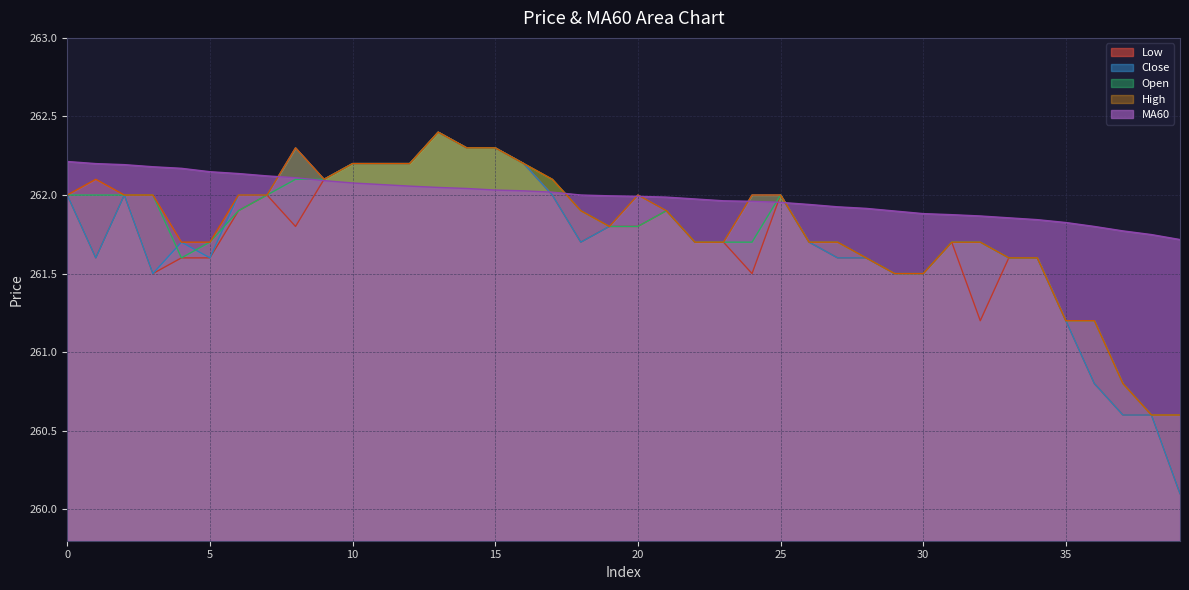

Reading left to right, list all the values displayed in this chart.

open: 0=262.0	1=262.0	2=262.0	3=262.0	4=261.6	5=261.7	6=261.9	7=262.0	8=262.1	9=262.1	10=262.2	11=262.2	12=262.2	13=262.4	14=262.3	15=262.3	16=262.2	17=262.1	18=261.9	19=261.8	20=261.8	21=261.9	22=261.7	23=261.7	24=261.7	25=262.0	26=261.7	27=261.7	28=261.6	29=261.5	30=261.5	31=261.7	32=261.7	33=261.6	34=261.6	35=261.2	36=261.2	37=260.8	38=260.6	39=260.6
close: 0=262.0	1=261.6	2=262.0	3=261.5	4=261.7	5=261.6	6=262.0	7=262.0	8=262.3	9=262.1	10=262.2	11=262.2	12=262.2	13=262.4	14=262.3	15=262.3	16=262.2	17=262.0	18=261.7	19=261.8	20=262.0	21=261.9	22=261.7	23=261.7	24=262.0	25=262.0	26=261.7	27=261.6	28=261.6	29=261.5	30=261.5	31=261.7	32=261.7	33=261.6	34=261.6	35=261.2	36=260.8	37=260.6	38=260.6	39=260.1
high: 0=262.0	1=262.1	2=262.0	3=262.0	4=261.7	5=261.7	6=262.0	7=262.0	8=262.3	9=262.1	10=262.2	11=262.2	12=262.2	13=262.4	14=262.3	15=262.3	16=262.2	17=262.1	18=261.9	19=261.8	20=262.0	21=261.9	22=261.7	23=261.7	24=262.0	25=262.0	26=261.7	27=261.7	28=261.6	29=261.5	30=261.5	31=261.7	32=261.7	33=261.6	34=261.6	35=261.2	36=261.2	37=260.8	38=260.6	39=260.6
low: 0=262.0	1=261.6	2=262.0	3=261.5	4=261.6	5=261.6	6=261.9	7=262.0	8=261.8	9=262.1	10=262.2	11=262.2	12=262.2	13=262.4	14=262.3	15=262.3	16=262.2	17=262.0	18=261.7	19=261.8	20=261.8	21=261.9	22=261.7	23=261.7	24=261.5	25=262.0	26=261.7	27=261.6	28=261.6	29=261.5	30=261.5	31=261.7	32=261.2	33=261.6	34=261.6	35=261.2	36=260.8	37=260.6	38=260.6	39=260.1
MA60: 0=262.2	1=262.2	2=262.2	3=262.2	4=262.2	5=262.1	6=262.1	7=262.1	8=262.1	9=262.1	10=262.1	11=262.1	12=262.1	13=262.0	14=262.0	15=262.0	16=262.0	17=262.0	18=262.0	19=262.0	20=262.0	21=262.0	22=262.0	23=262.0	24=262.0	25=262.0	26=261.9	27=261.9	28=261.9	29=261.9	30=261.9	31=261.9	32=261.9	33=261.9	34=261.8	35=261.8	36=261.8	37=261.8	38=261.7	39=261.7